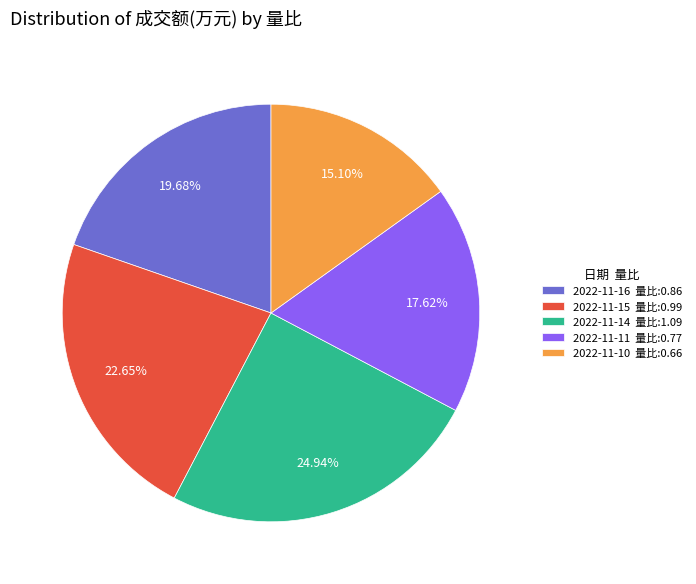

Count the number of slices in the pie.

5